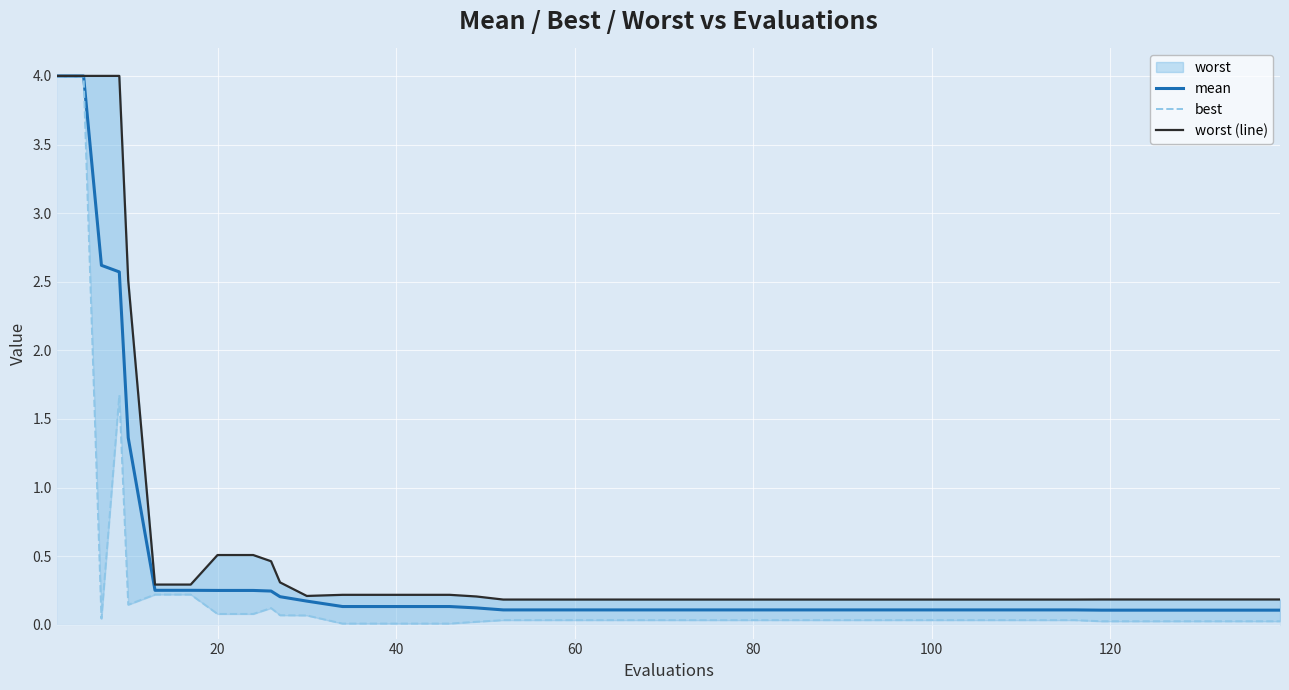

What is the value of the worst (line) point at the 7th from the left?

0.3